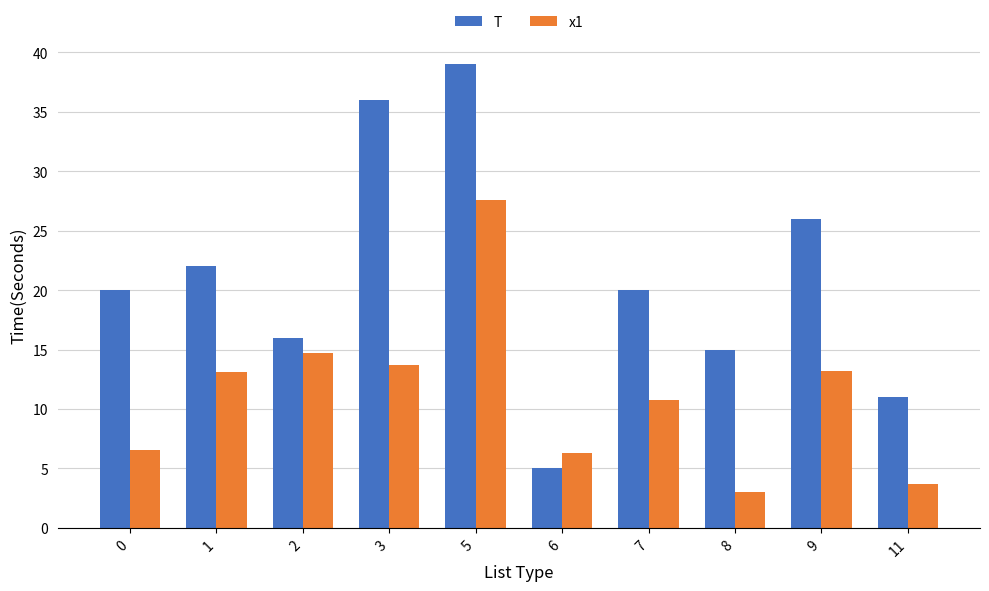

What is the difference between the highest and lowest values at 1?

8.9